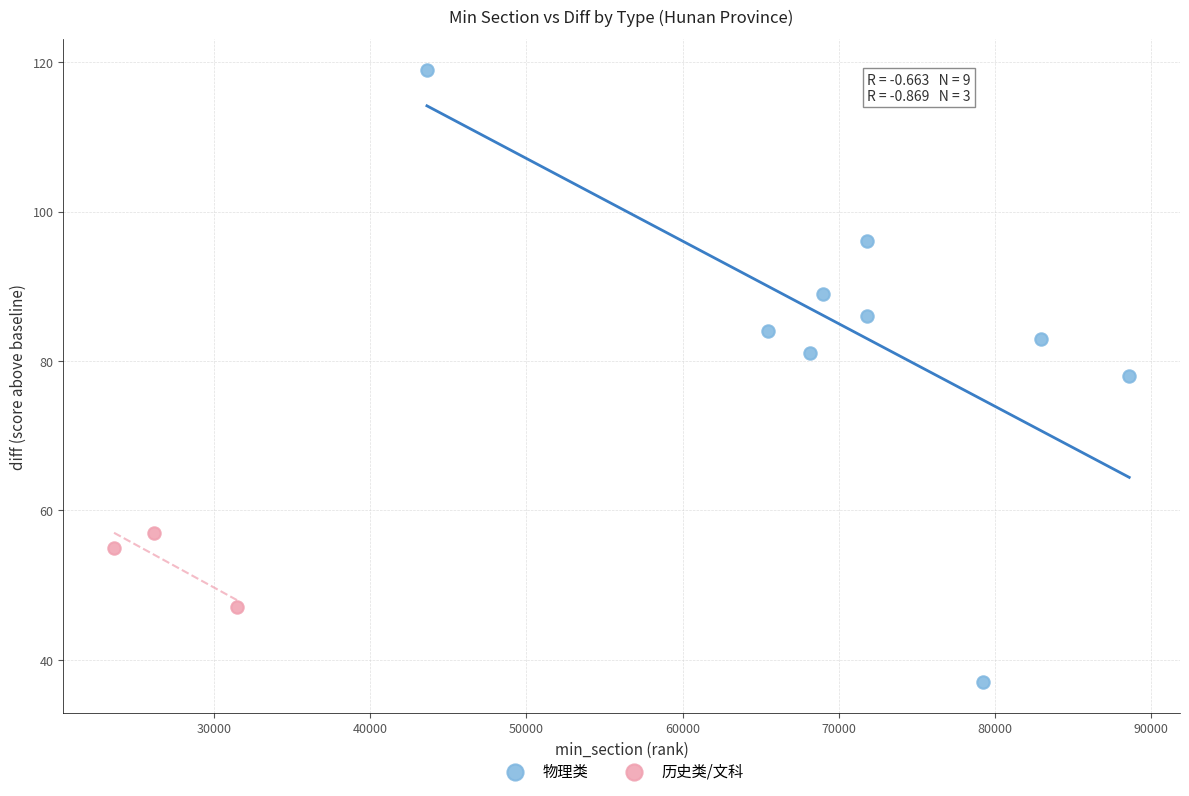

Which series contains the lowest Y value?

物理类